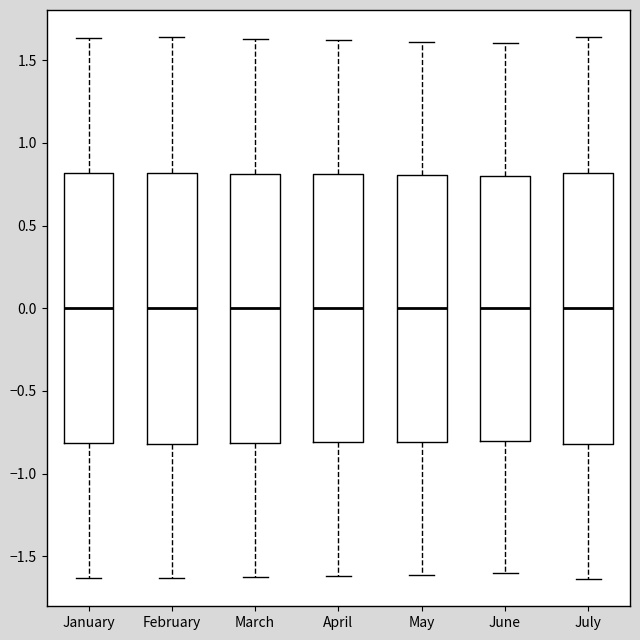

Reading left to right, transcribe this box plot: for each box, give where its median line is, the range the box spans, and where its two whiskers end, as read against the y-axis. The values are not printed on the chart, so give them approximately, as read against the axis.

January: median 0.00, box -0.80 to 0.80, whiskers -1.65 to 1.65
February: median 0.00, box -0.80 to 0.80, whiskers -1.65 to 1.65
March: median 0.00, box -0.80 to 0.80, whiskers -1.65 to 1.65
April: median 0.00, box -0.80 to 0.80, whiskers -1.60 to 1.60
May: median 0.00, box -0.80 to 0.80, whiskers -1.60 to 1.60
June: median 0.00, box -0.80 to 0.80, whiskers -1.60 to 1.60
July: median 0.00, box -0.80 to 0.80, whiskers -1.65 to 1.65